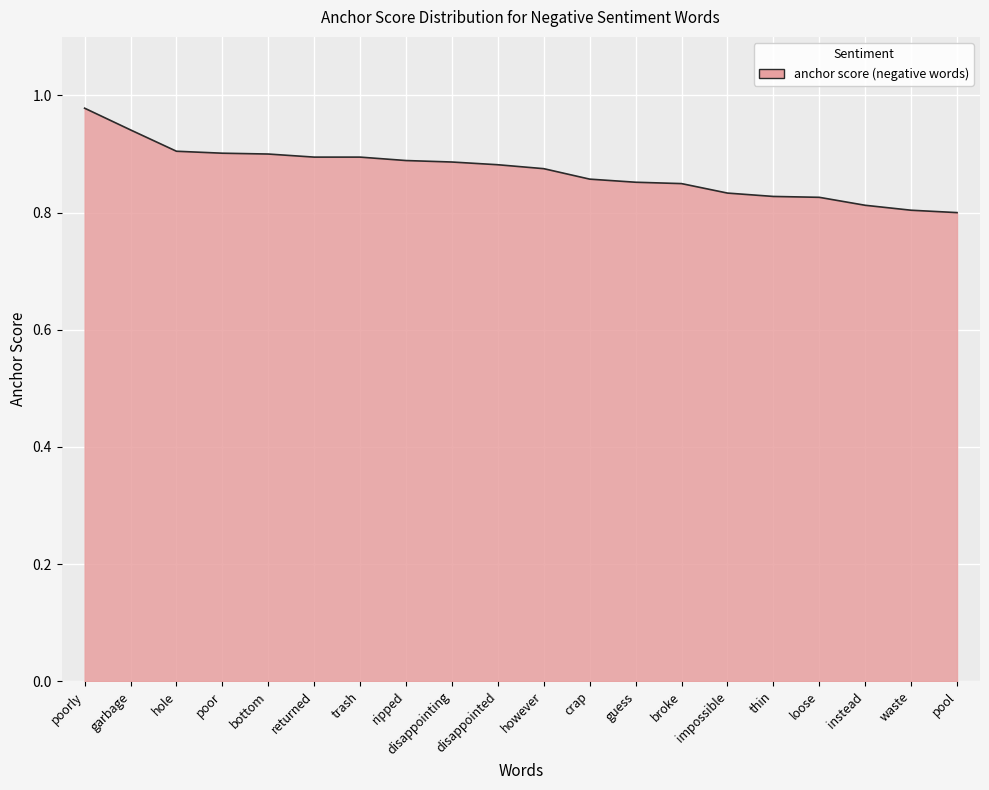

What position from the right is crap?

9